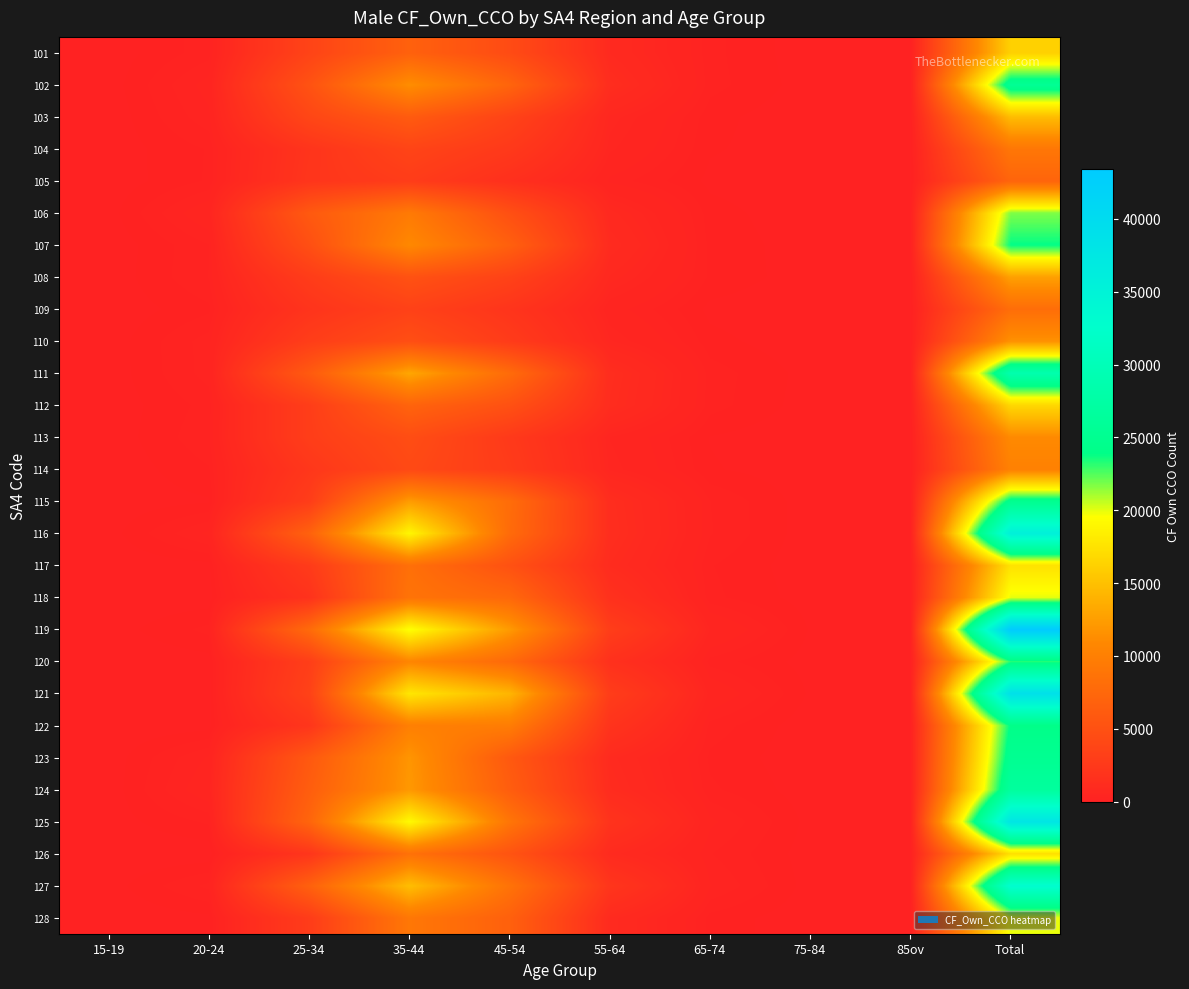

How many distinct data groups are displayed?

28